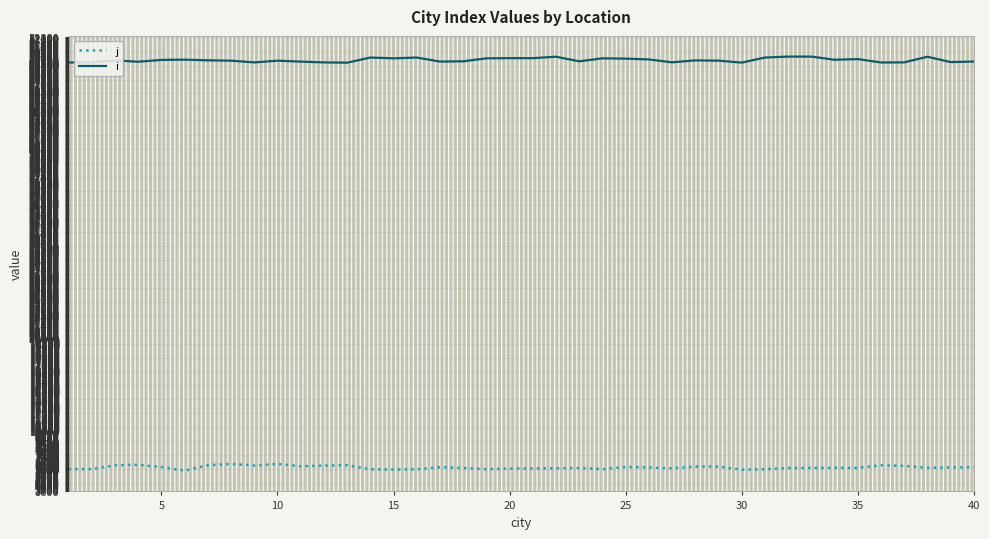

True or false: i and j cross at least once.

False